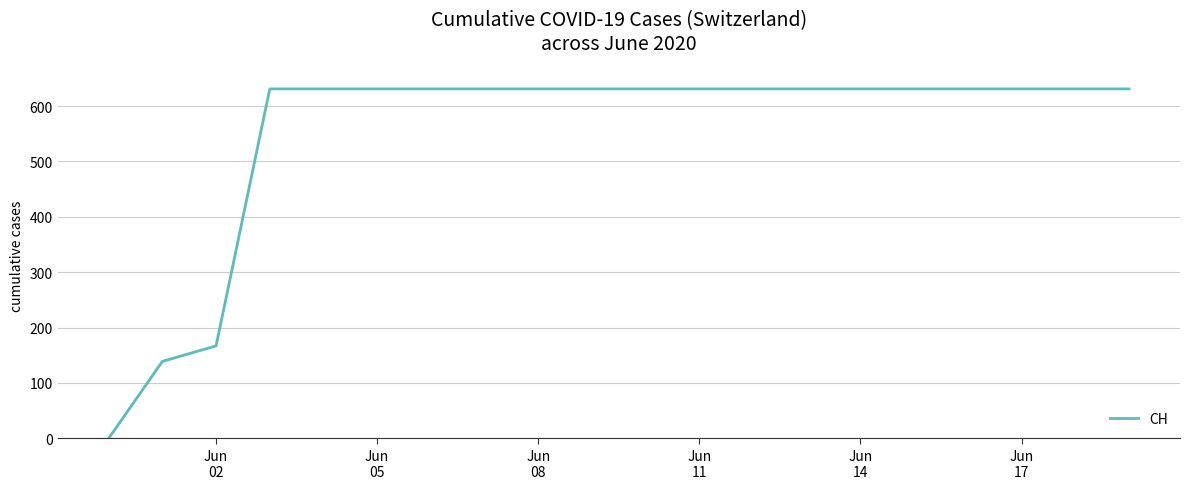

What is the difference between the maximum and minimum values?

631